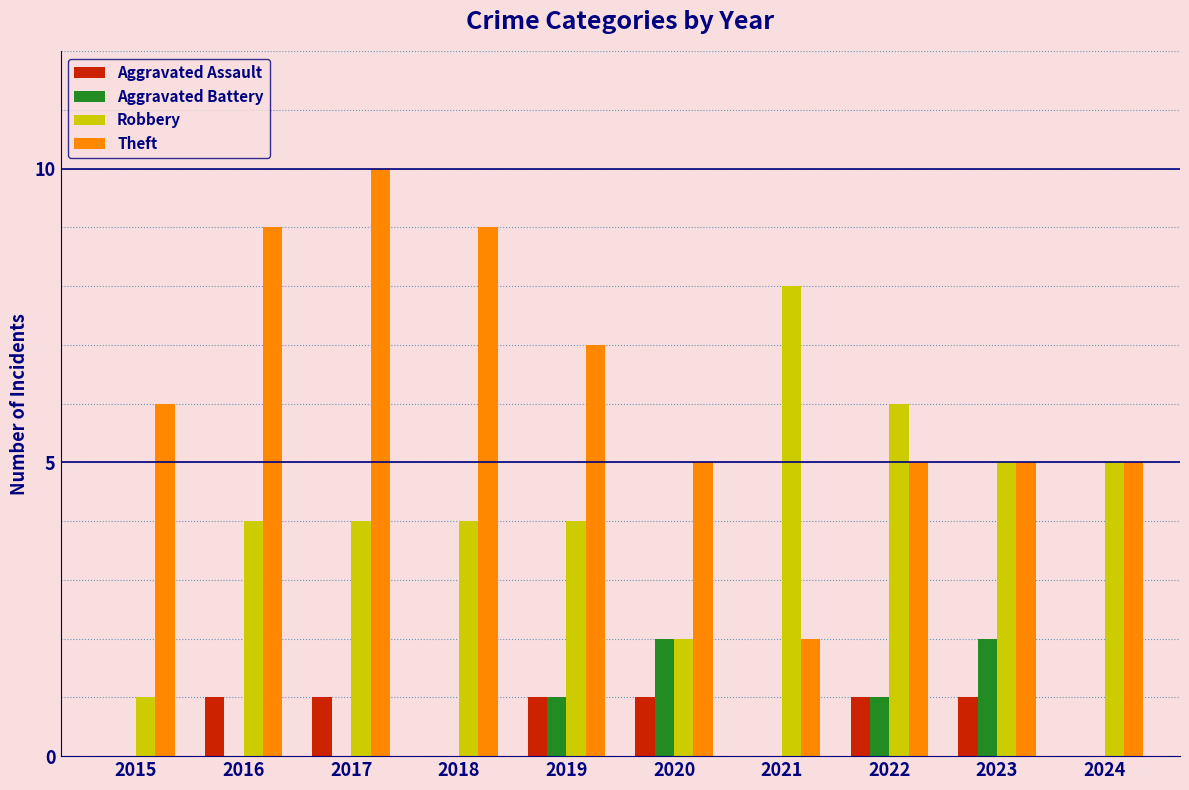

True or false: Theft has a value of 10 at 2017.

True